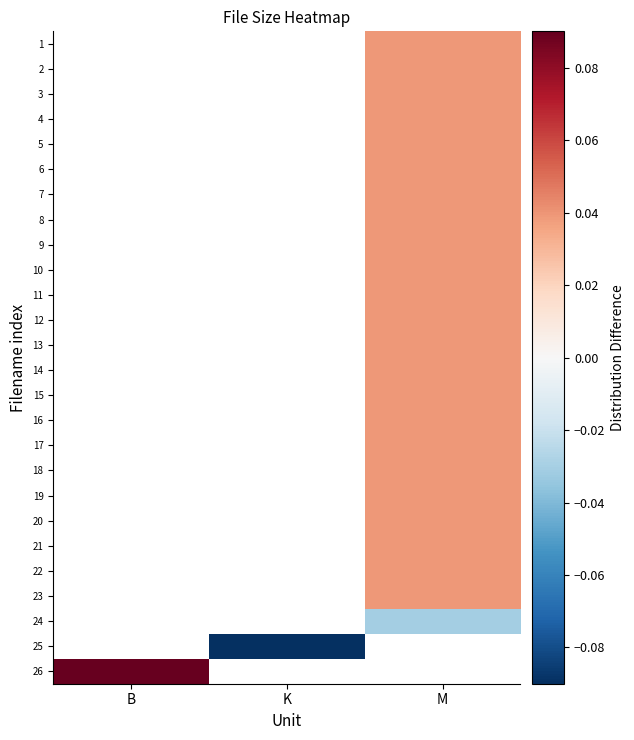

How many distinct data groups are displayed?

26